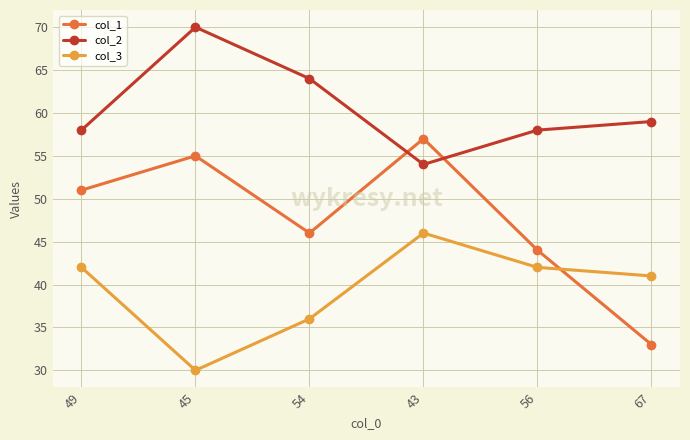

Reading right to left, what are all the values shown in this chart?

col_1: 33	44	57	46	55	51
col_2: 59	58	54	64	70	58
col_3: 41	42	46	36	30	42